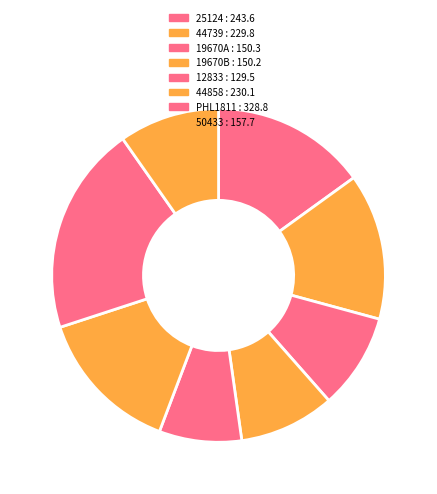

Is there a majority slice in this chart?

No